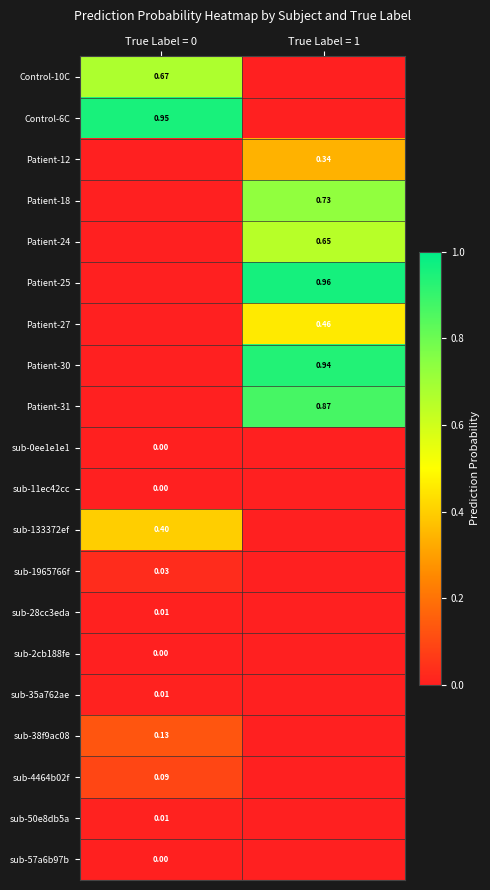

Is the value of sub-11ec42cc at True Label = 0 greater than the value of Patient-25 at True Label = 1?

No